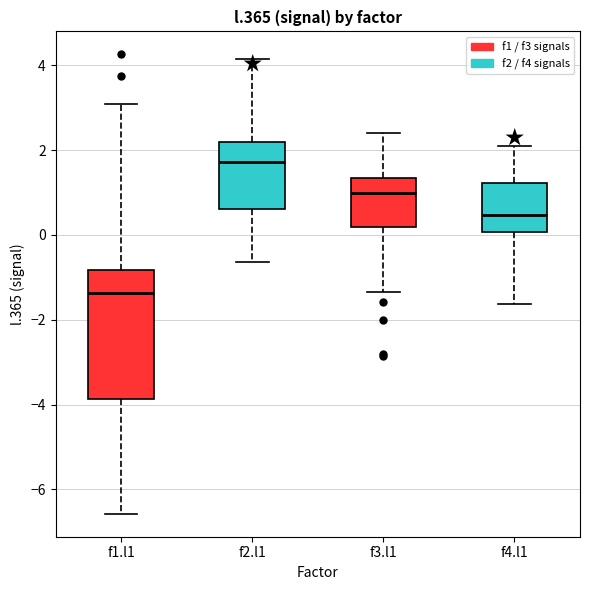

Reading left to right, transcribe this box plot: for each box, give where its median line is, the range the box spans, and where its two whiskers end, as read against the y-axis. The values are not printed on the chart, so give them approximately, as read against the axis.

f1.l1: median -1.4, box -3.8 to -0.8, whiskers -6.6 to 3.0
f2.l1: median 1.8, box 0.6 to 2.2, whiskers -0.6 to 4.2
f3.l1: median 1.0, box 0.2 to 1.4, whiskers -1.4 to 2.4
f4.l1: median 0.4, box 0.0 to 1.2, whiskers -1.6 to 2.0